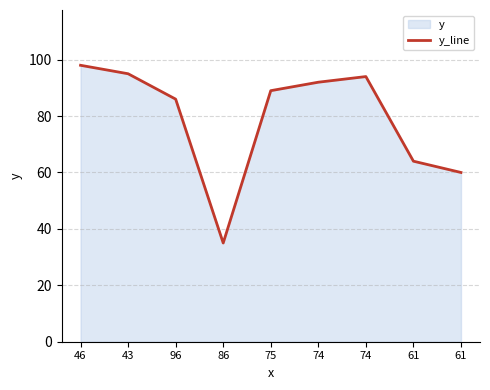

Between 75 and 96, which is larger?

75